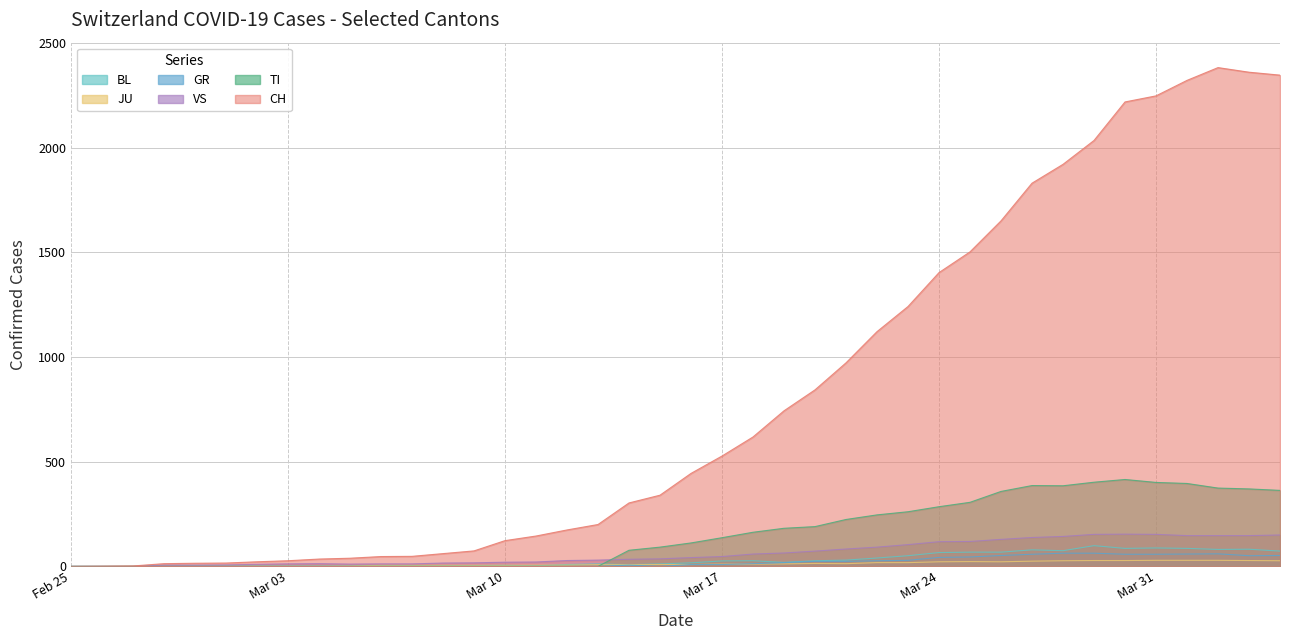

What is the value of the JU point at the 13th from the left?

5